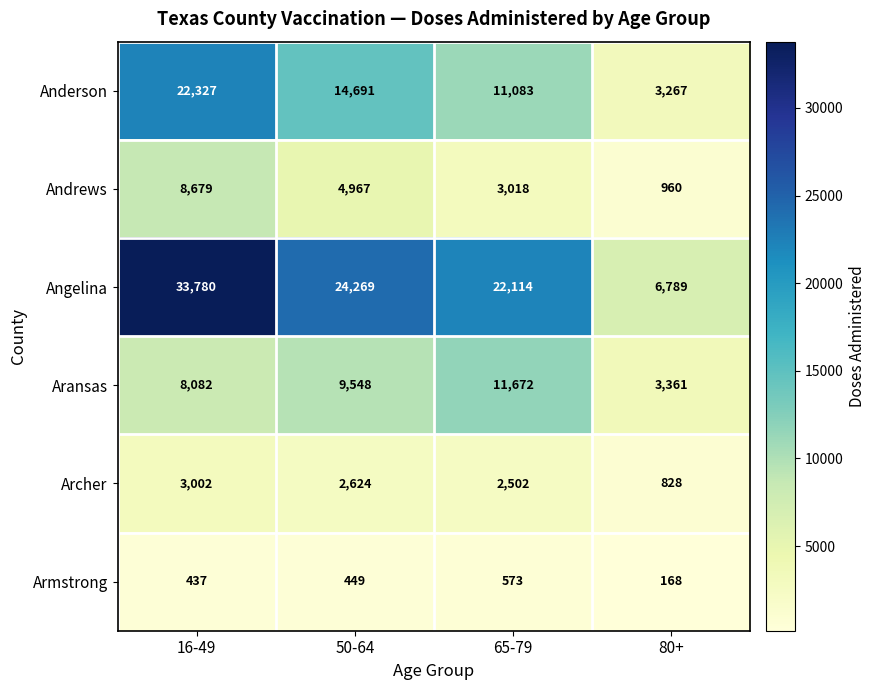

At 65-79, list the series in order from smallest to largest.

Armstrong, Archer, Andrews, Anderson, Aransas, Angelina